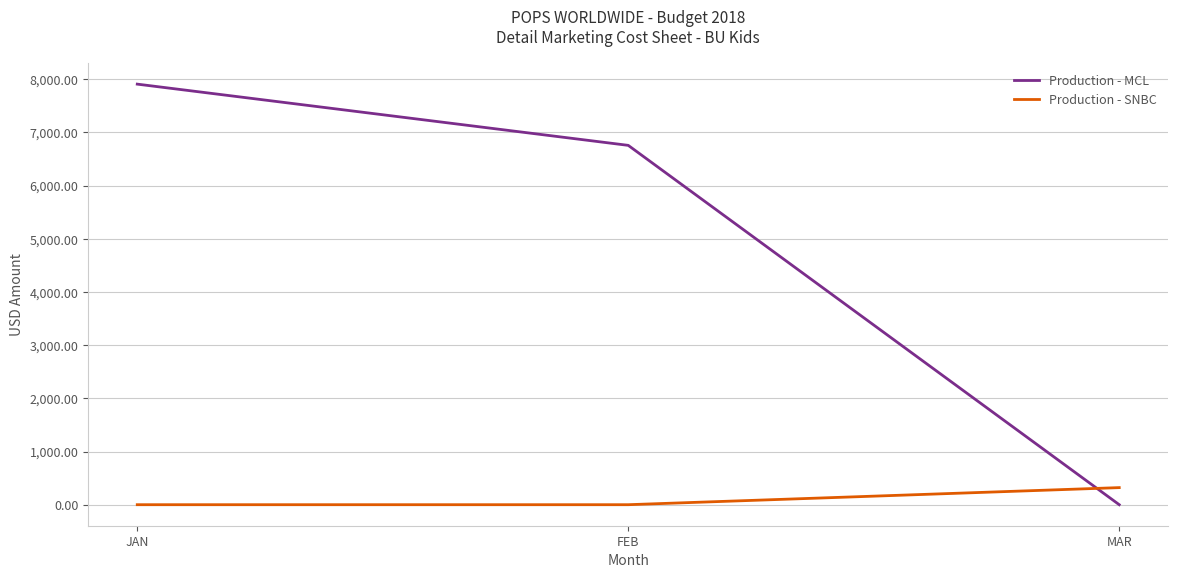

Which category has the highest value across all series?

JAN